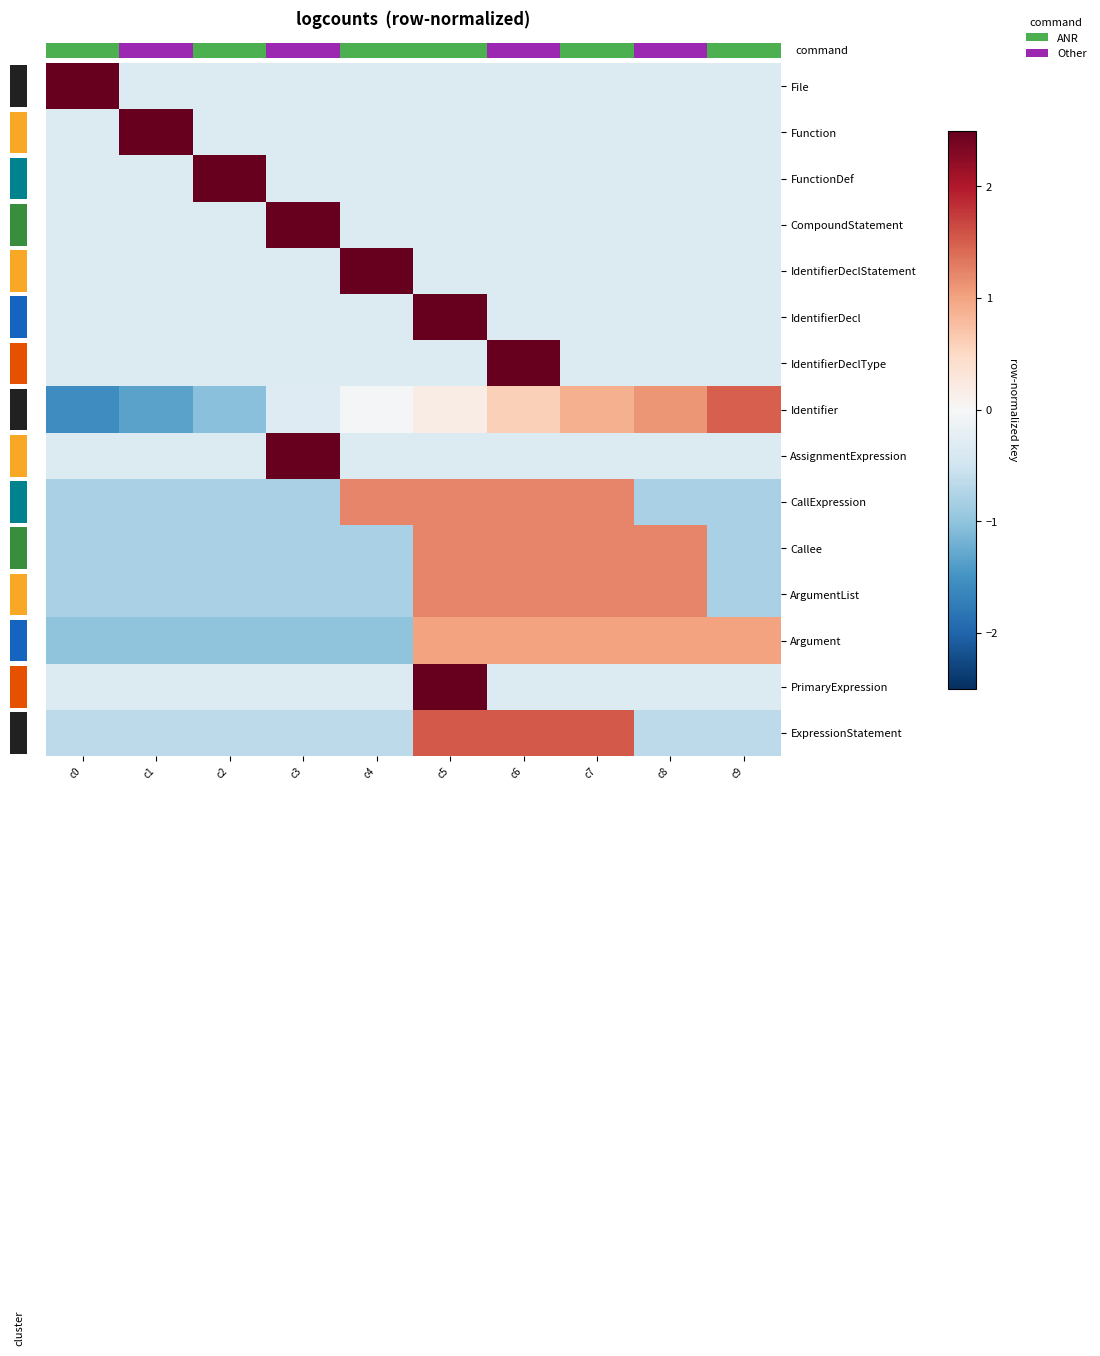

What is the difference between the Argument values at c1 and c5?

2.0